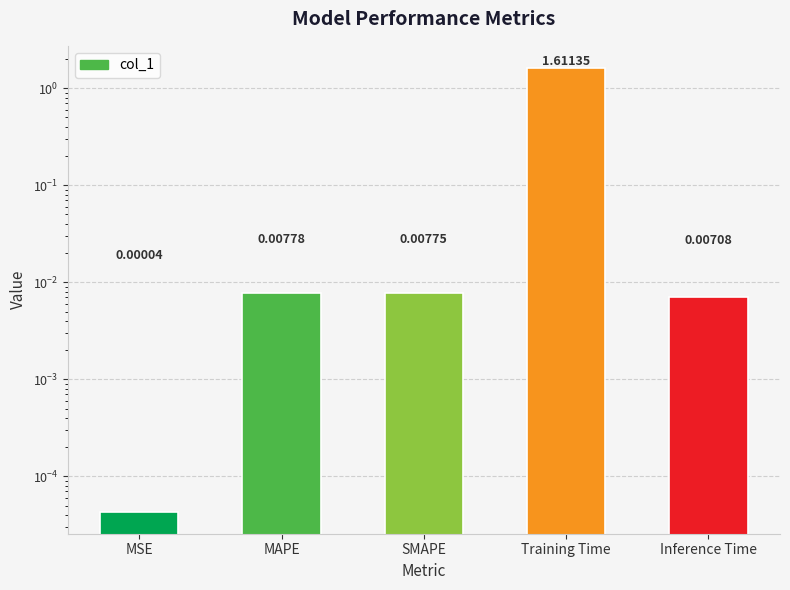

What is the average value?

0.3